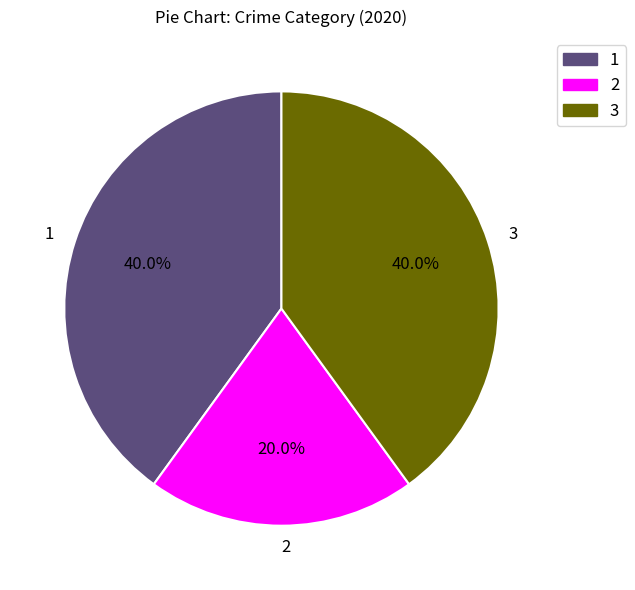

Is there any slice that represents more than half of the pie?

No